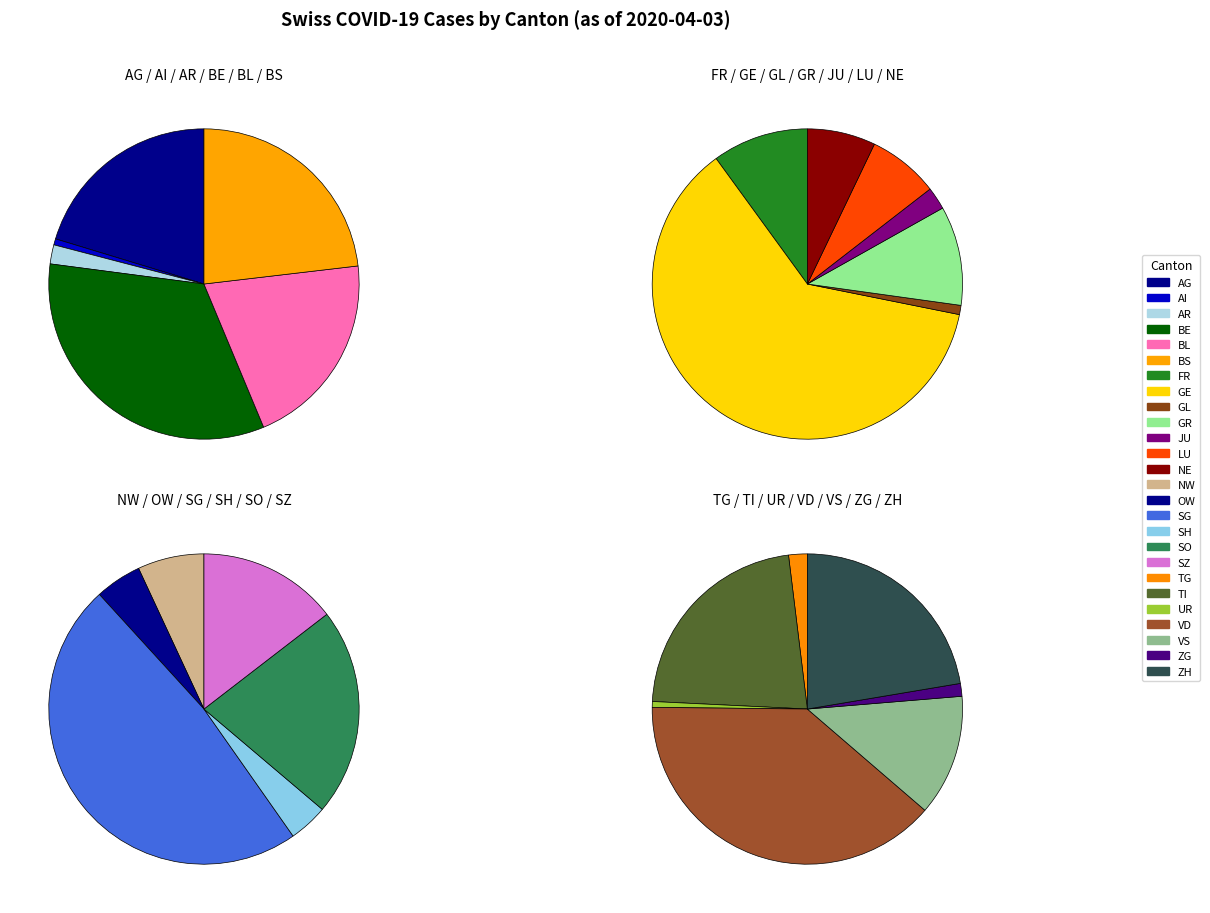

What percentage is NOT represented by GR?

97.0%